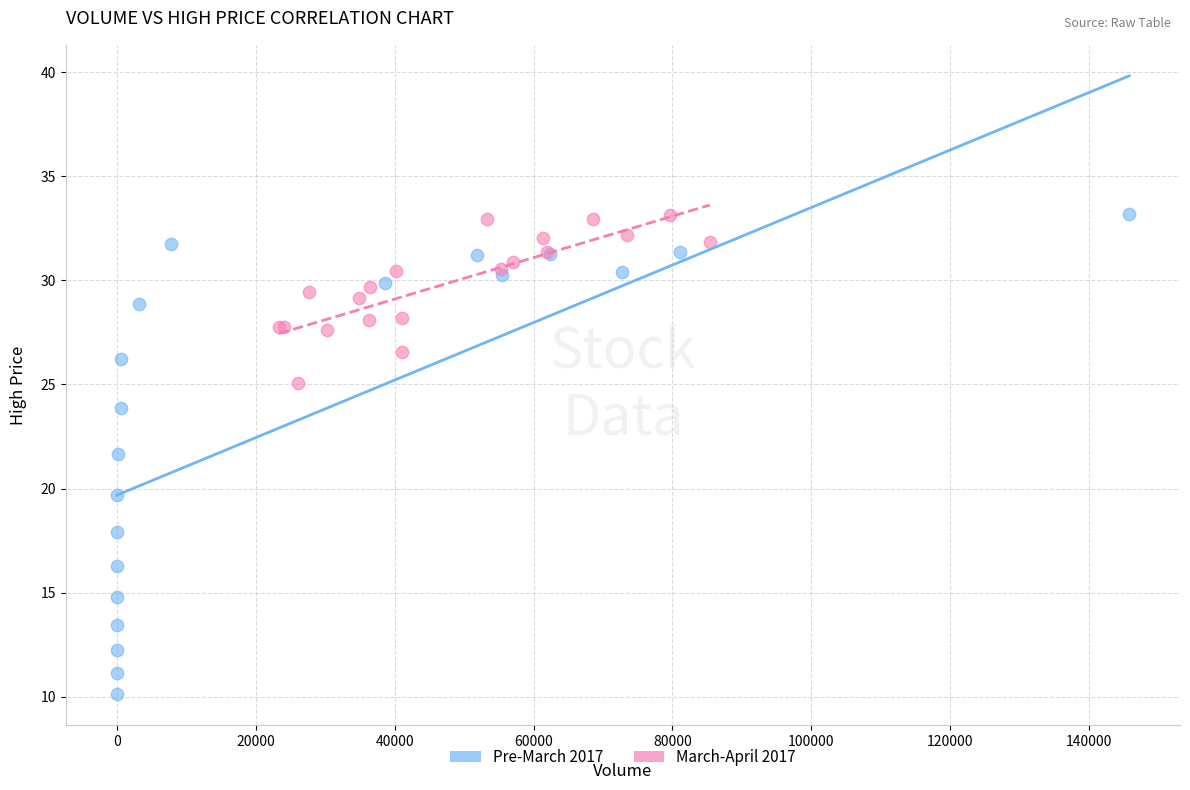

Which series has the largest Y range (max minus min)?

Pre-March 2017